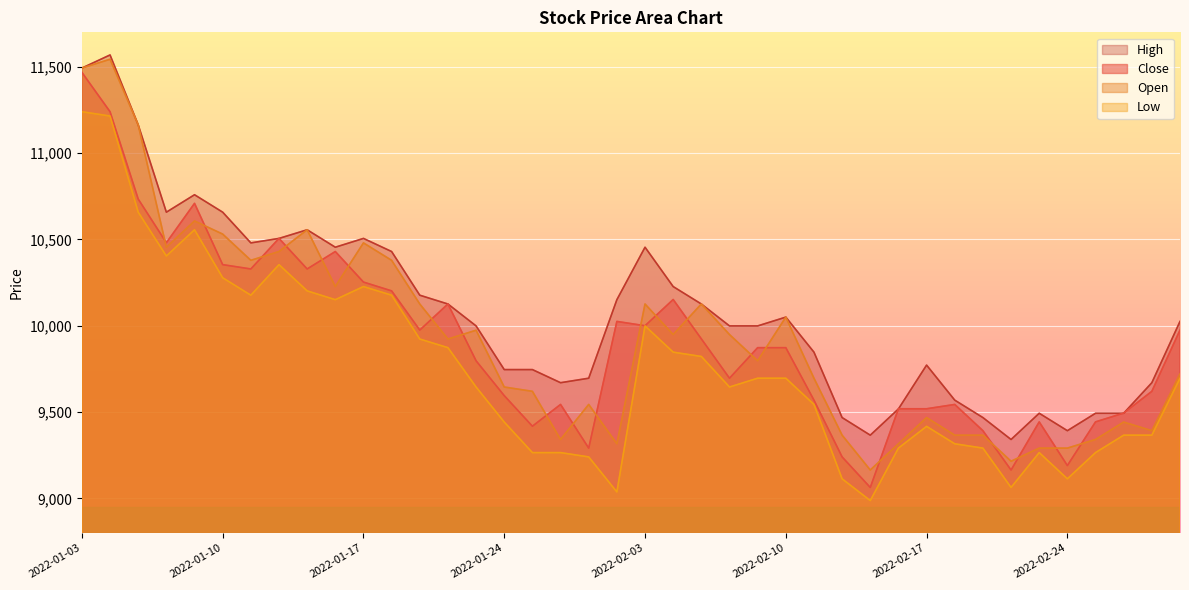

Is it true that Low equals 9822 at 2022-02-07?

True